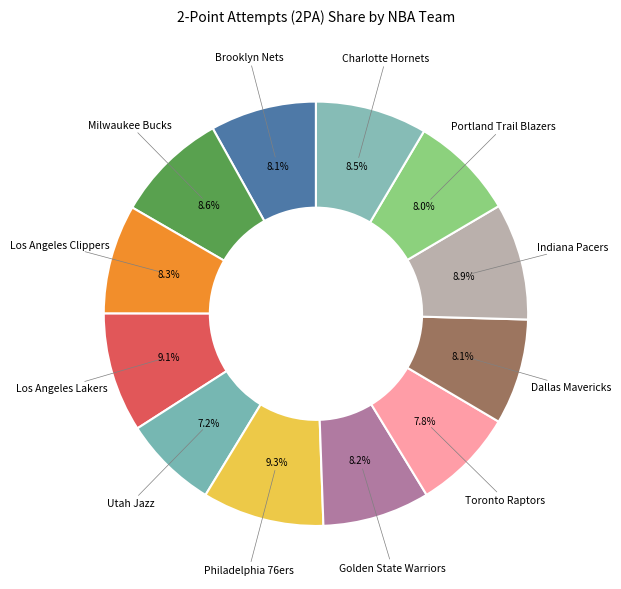

What is the ratio of the value at Philadelphia 76ers to the value at Golden State Warriors?

1.1